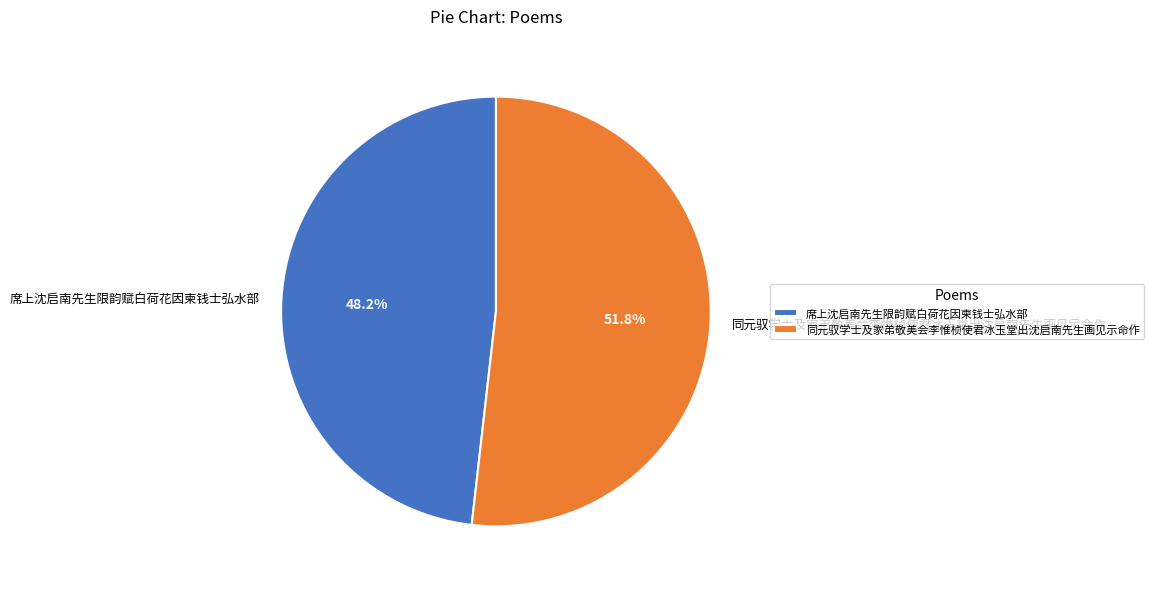

To the nearest percent, what portion does 席上沈启南先生限韵赋白荷花因柬钱士弘水部 represent?

48%